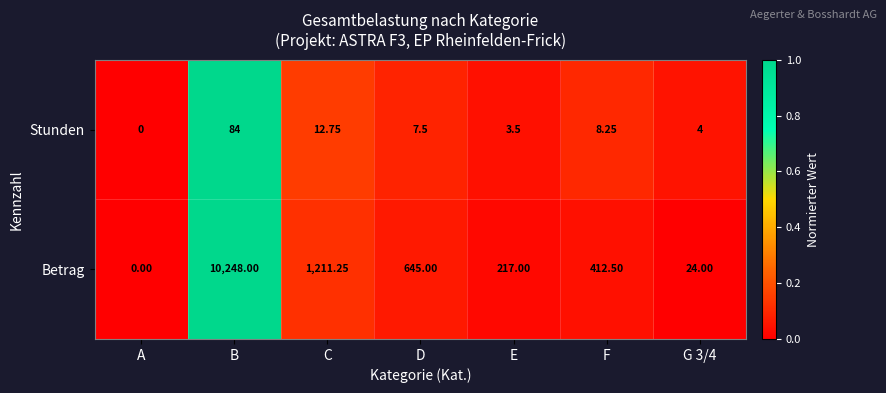

How many categories are shown in the chart?

7